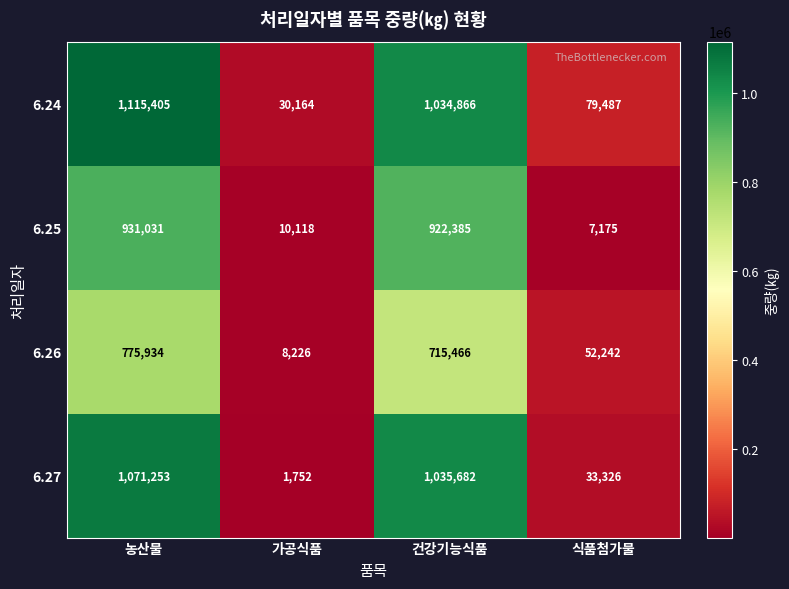

How many categories are shown in the chart?

4